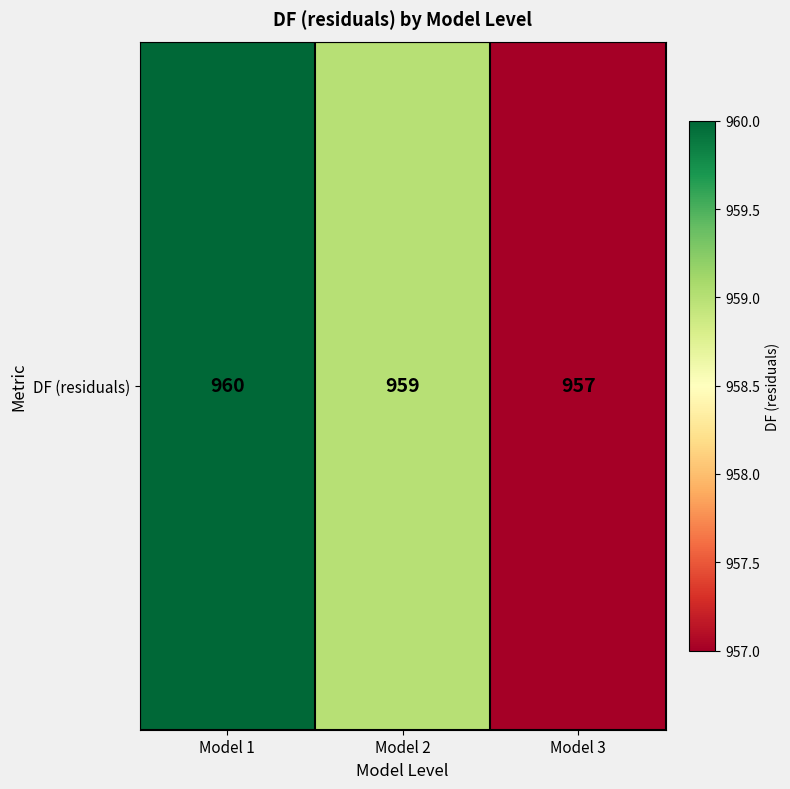

What is the difference between the second highest and minimum values?

2